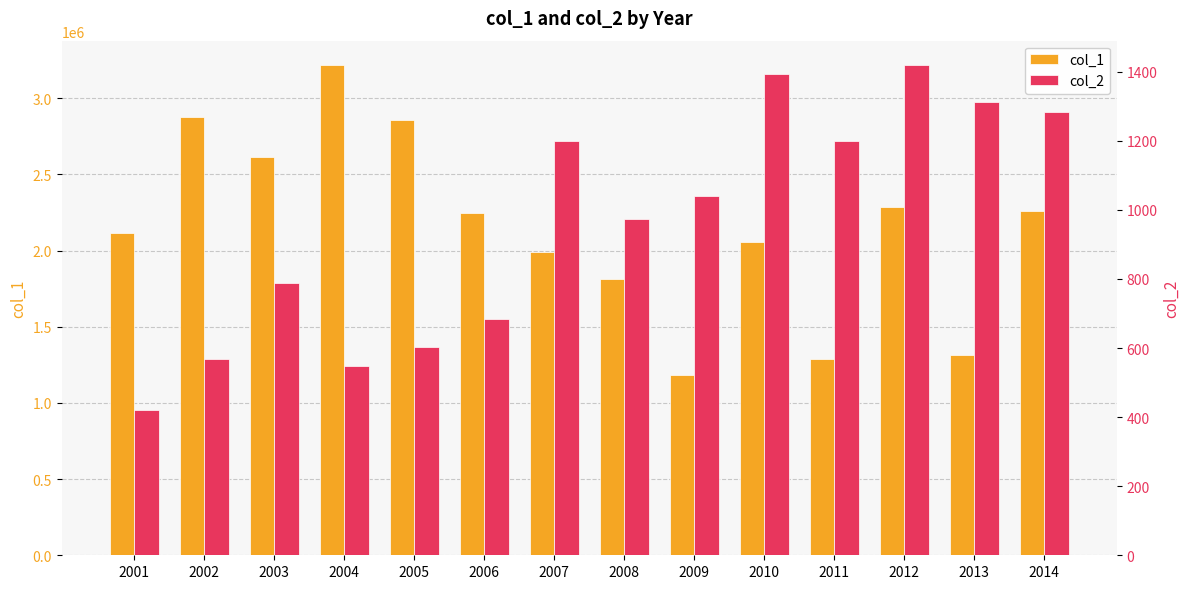

At 2010, list the series in order from smallest to largest.

col_2, col_1